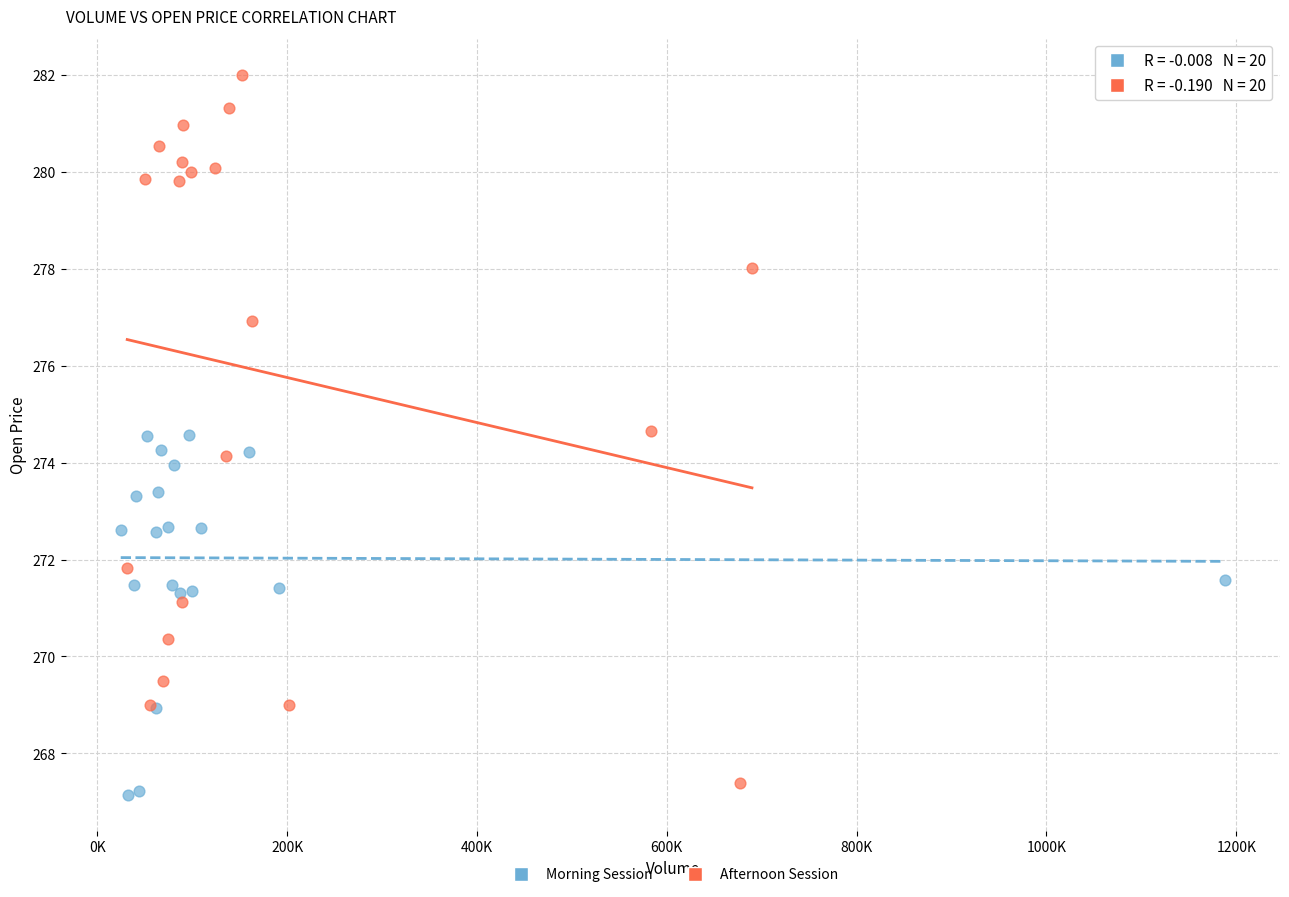

Which series contains the highest Y value?

Afternoon Session